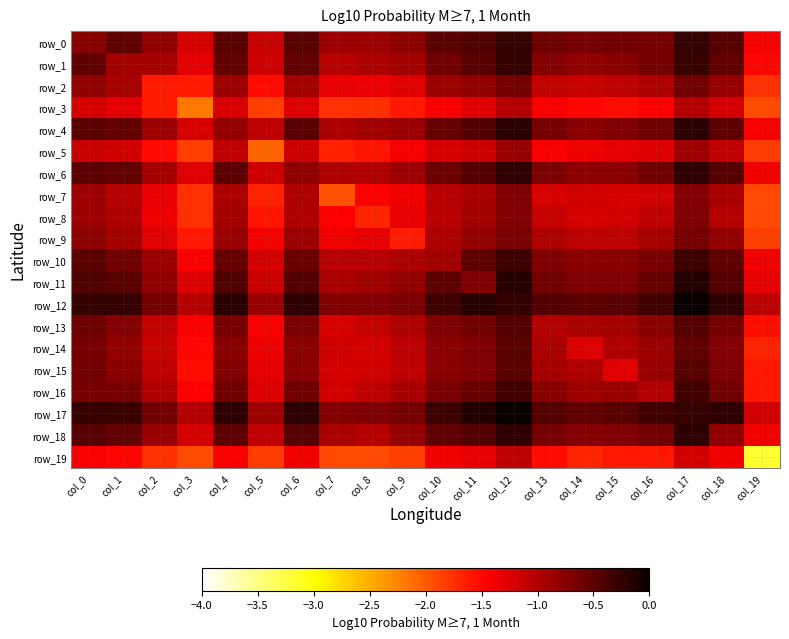

Is the value of row_4 at col_9 greater than the value of row_9 at col_0?

No